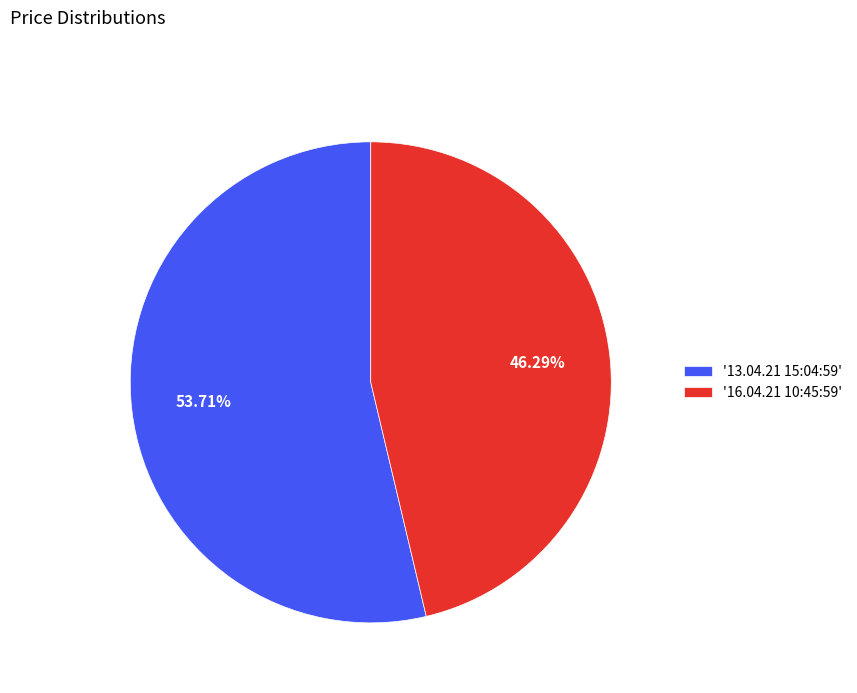

Which category accounts for the majority?

'13.04.21 15:04:59'